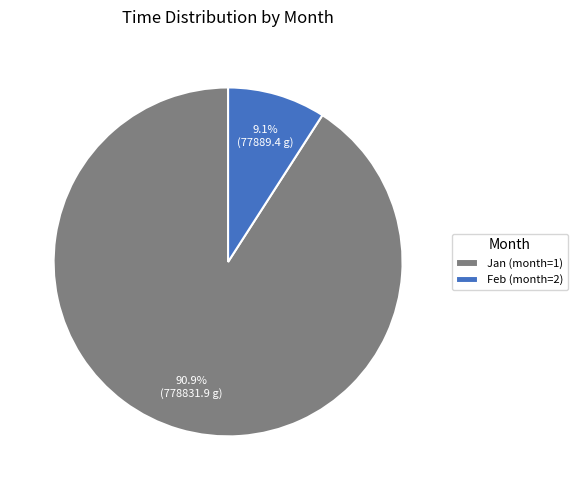

Rank the categories by value from lowest to highest.

Feb (month=2), Jan (month=1)